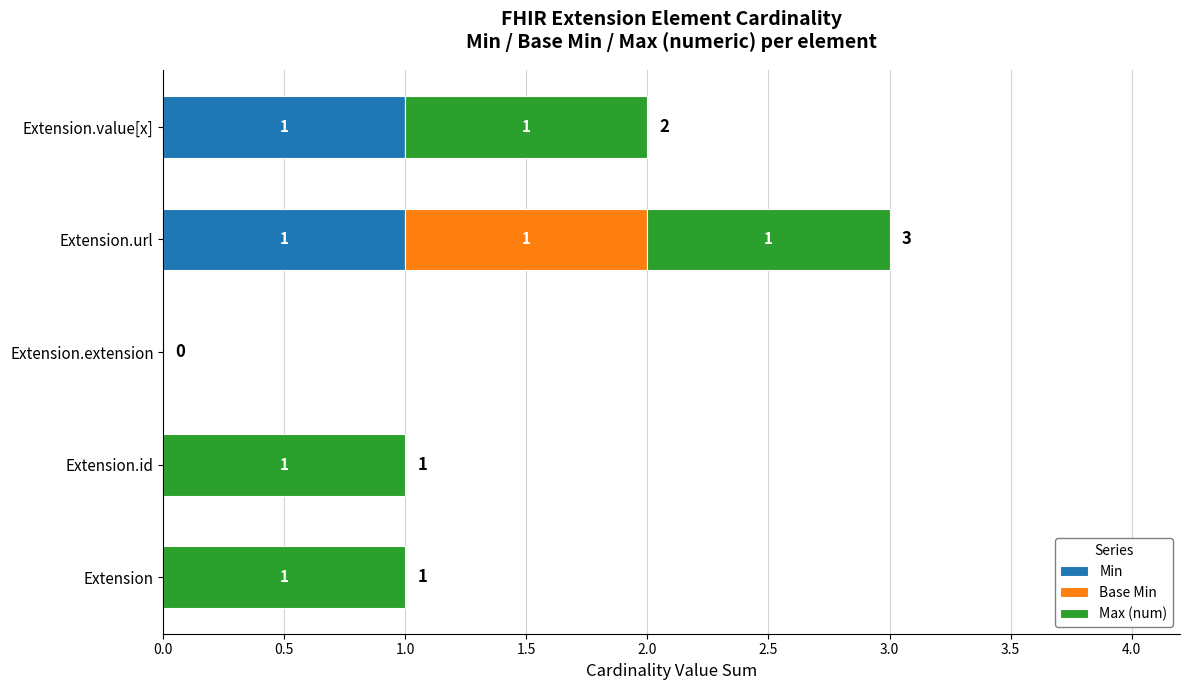

How many Min values are between 0 and 1?

5